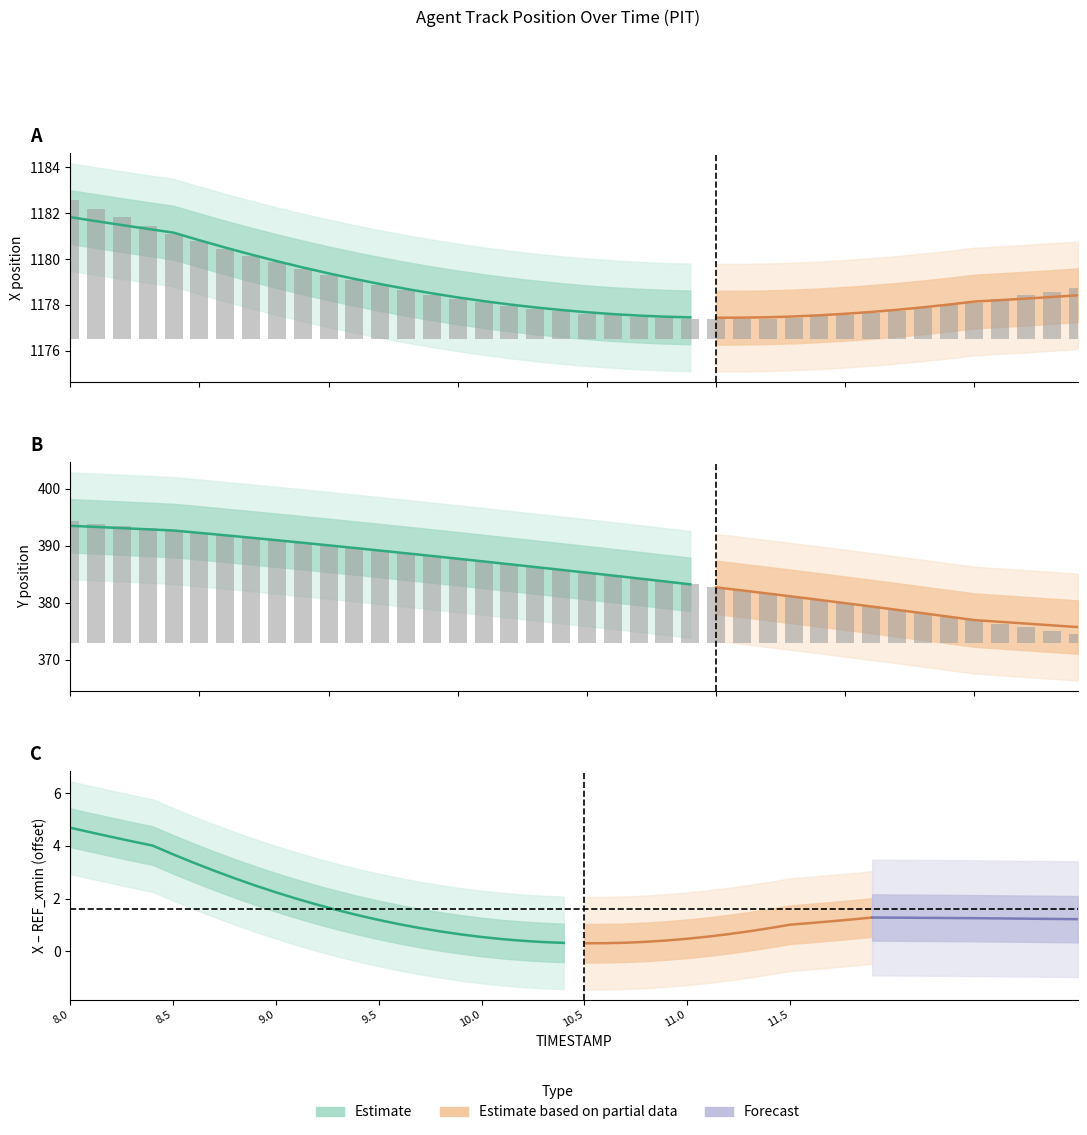

True or false: Y has a value of 250.6 at 8.6.

False